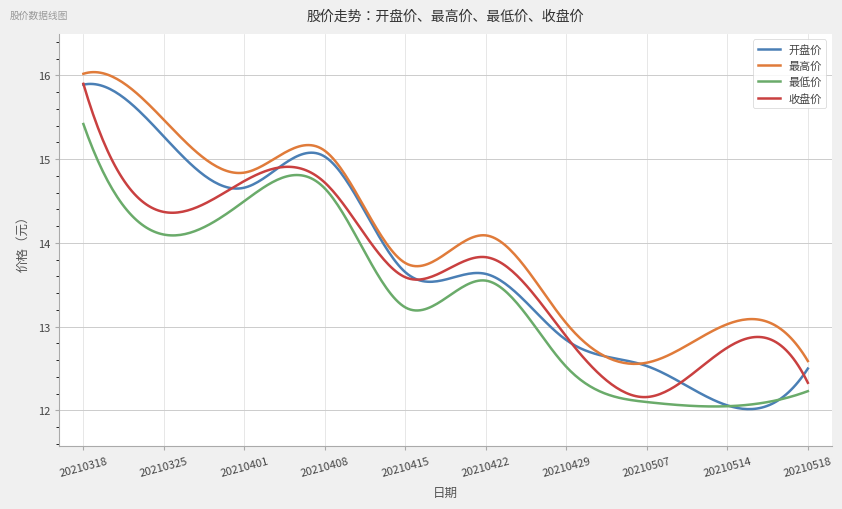

What is the maximum value for 最高价?

16.0